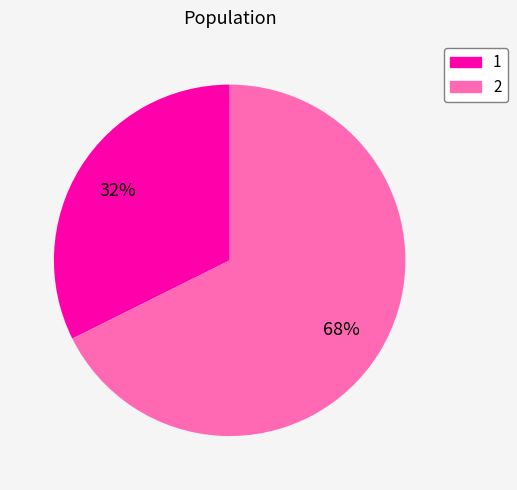

To the nearest percent, what percentage of the pie is 1?

32%